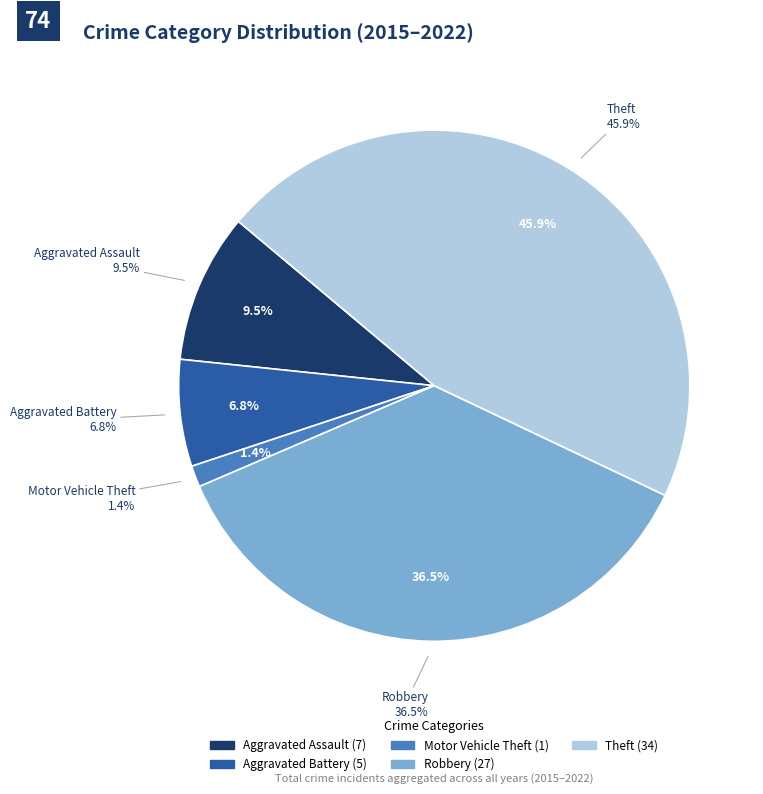

Which has a higher value, Theft or Robbery?

Theft